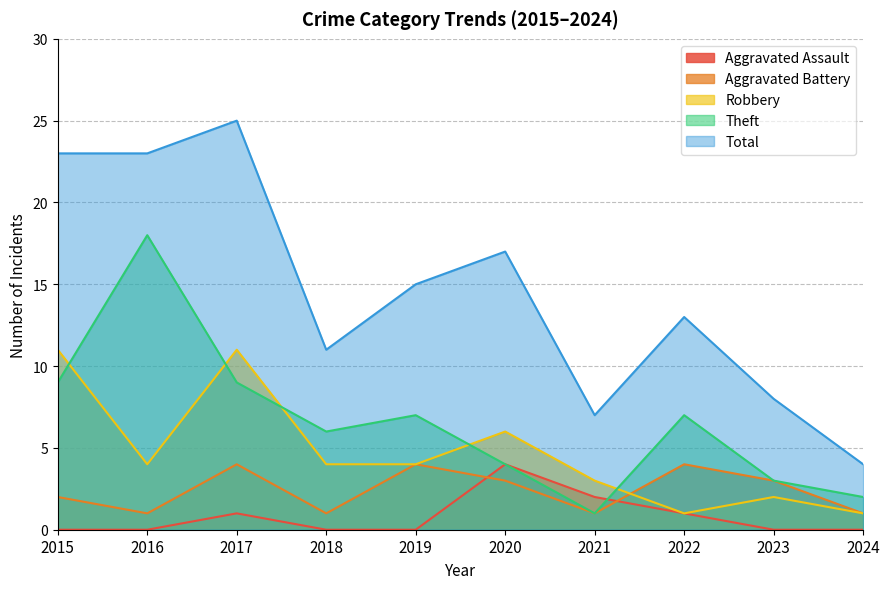

Reading right to left, list all the values displayed in this chart.

Aggravated Assault: 0	0	1	2	4	0	0	1	0	0
Aggravated Battery: 1	3	4	1	3	4	1	4	1	2
Robbery: 1	2	1	3	6	4	4	11	4	11
Theft: 2	3	7	1	4	7	6	9	18	9
Total: 4	8	13	7	17	15	11	25	23	23